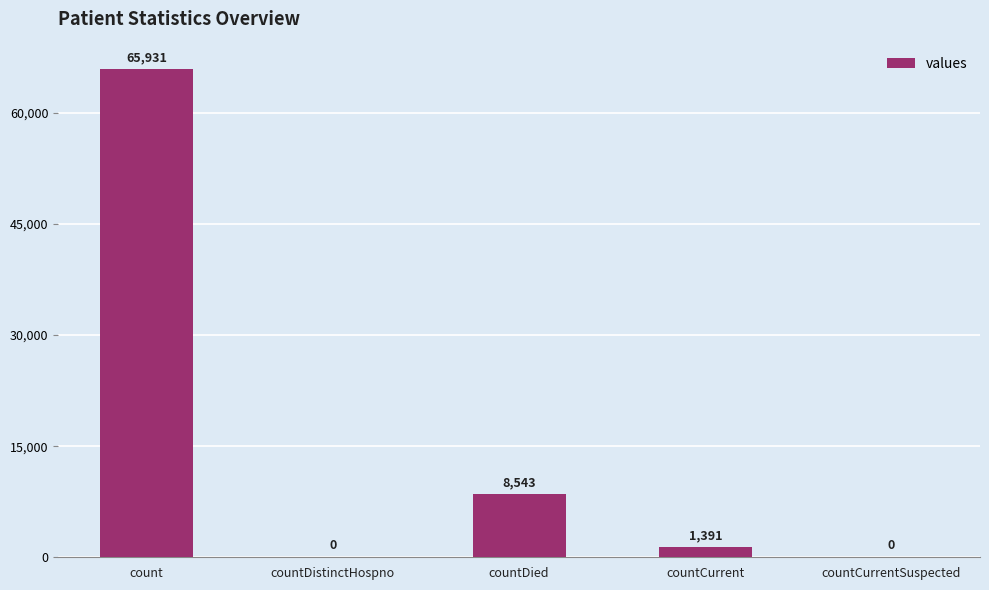

How many positive values are there?

3